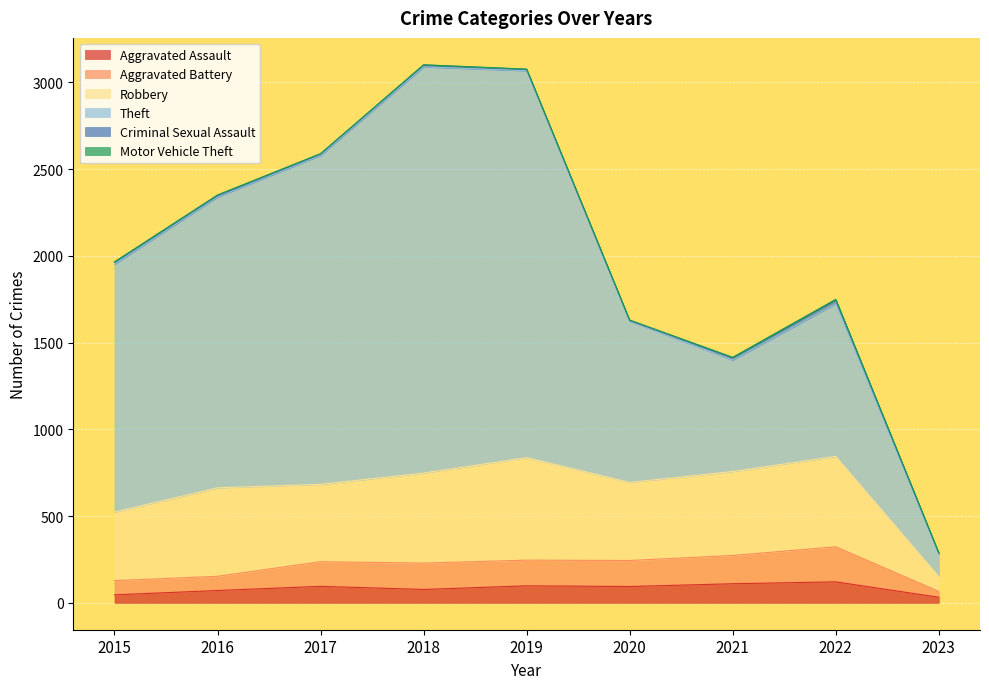

Which series has the largest total across all categories?

Theft